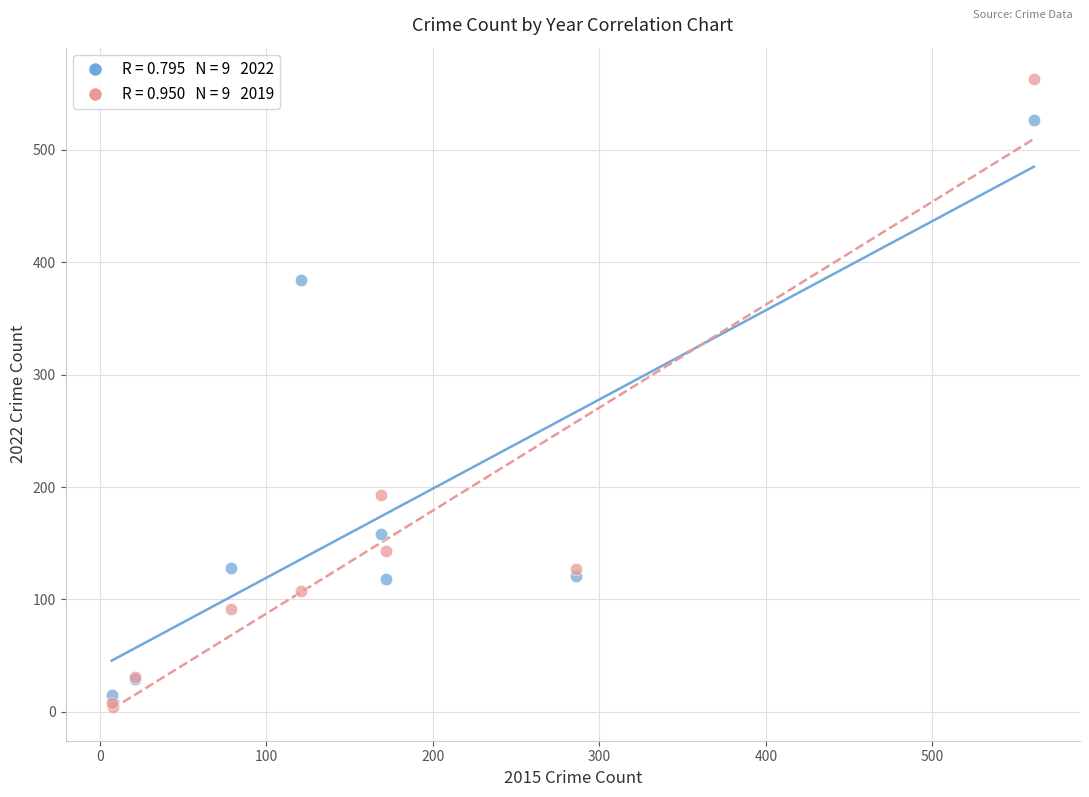

Across all series, what Y value is closest to 283?

193